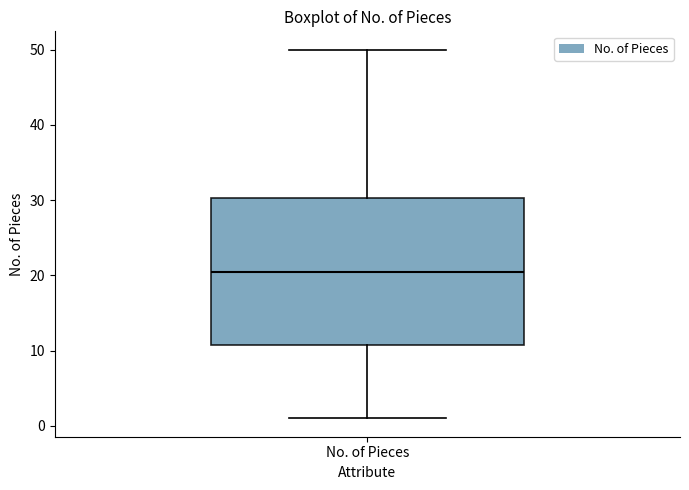

Read this box plot against the y-axis: the position of the median line, the range covered by the box, and the ends of both whiskers. The values are not printed on the chart, so give them approximately, as read against the axis.

median 21, box 11 to 30, whiskers 1 to 50